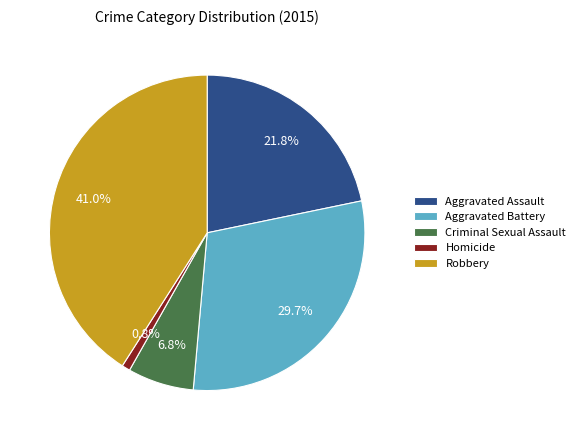

How many slices are in this pie chart?

5